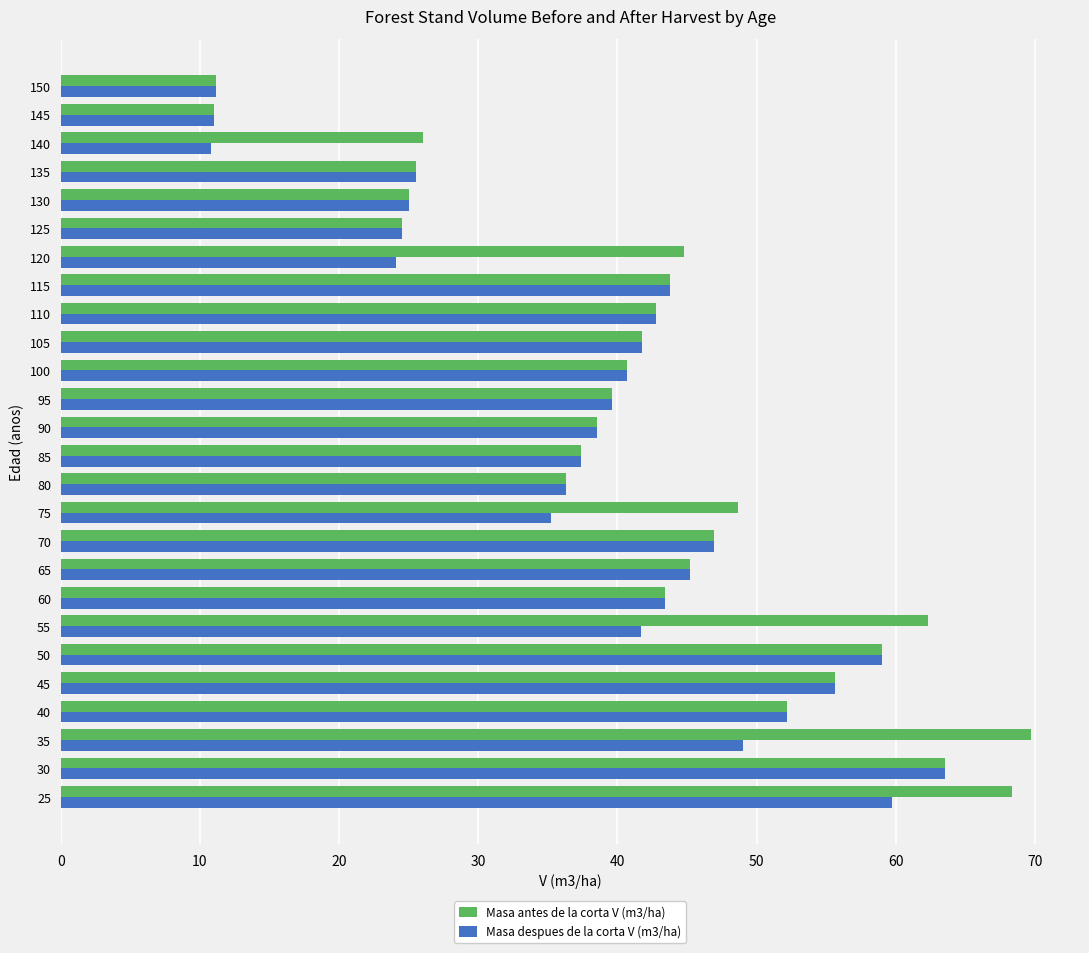

What is the sum of all Masa despues de la corta V (m3/ha) values?

1004.5